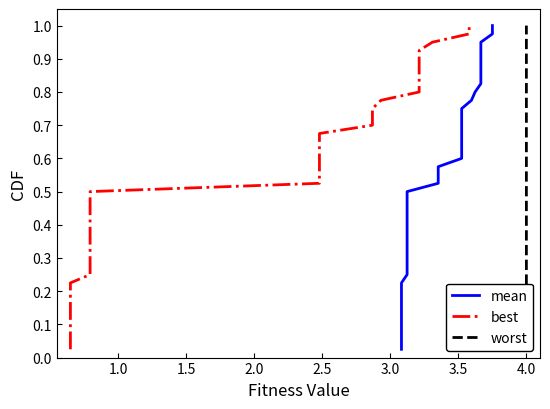

True or false: worst has more than 1 points higher than both neighbors.

False